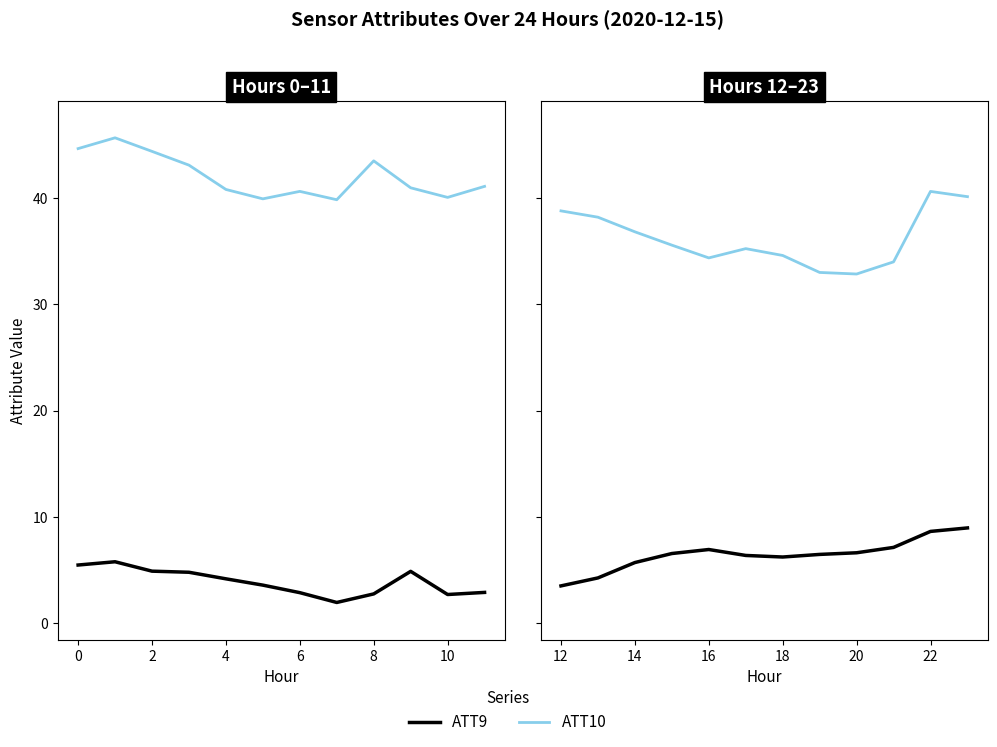

How many data points does each series have?

12